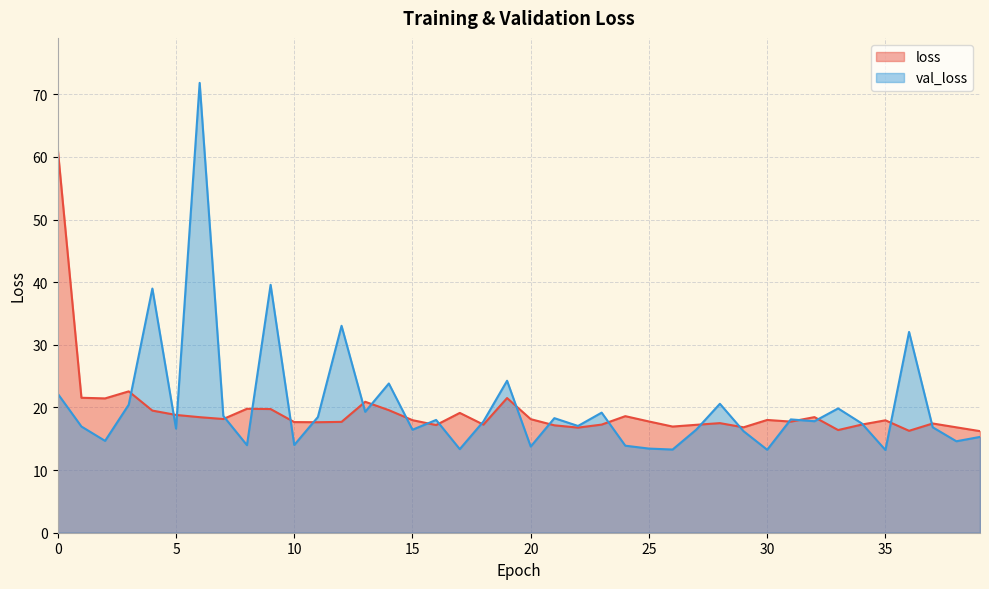

What is the average value of the val_loss series?

20.3